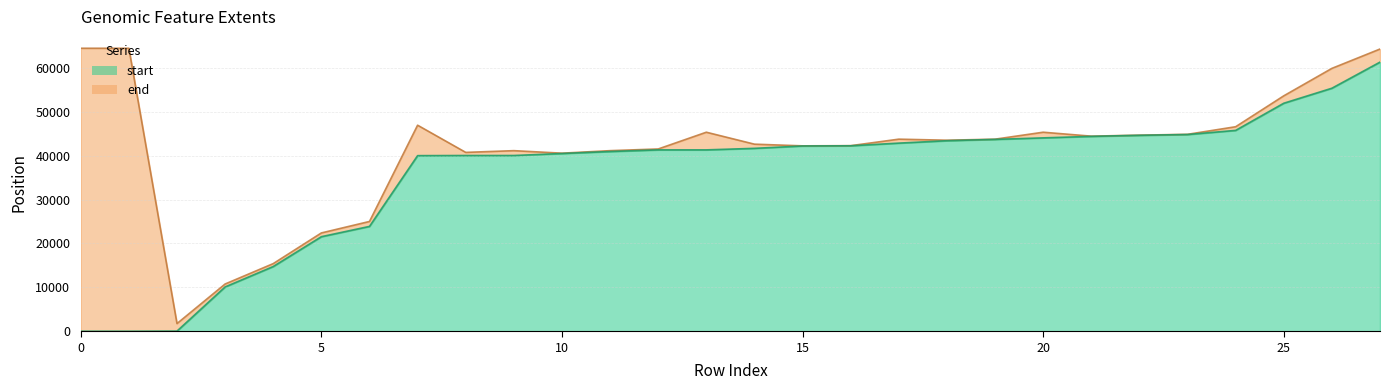

What is the approximate value of end at 19, to the nearest 50?

43750